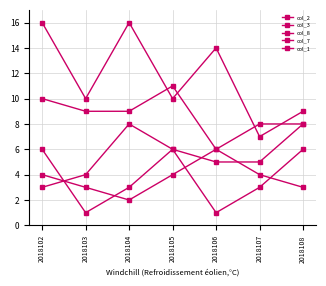

What is the spread (max minus min) of values at 2018107?

5